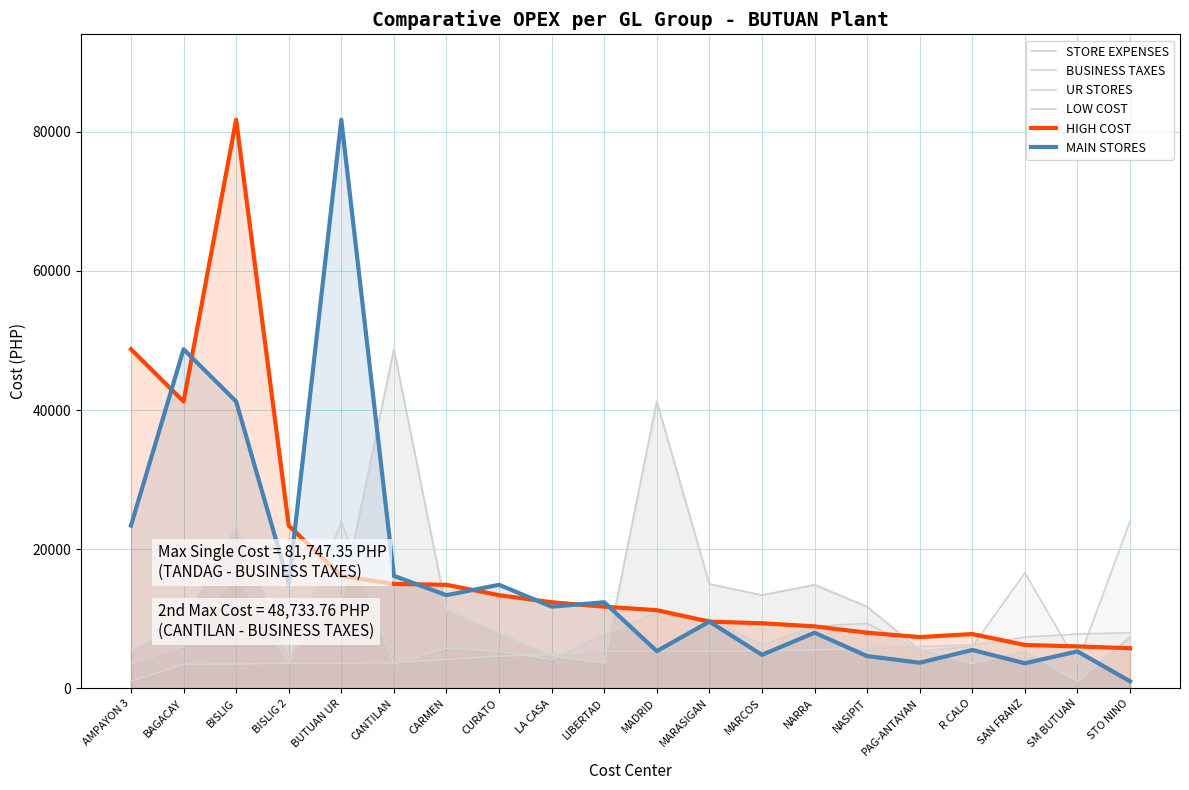

Does the chart have visible grid lines?

Yes